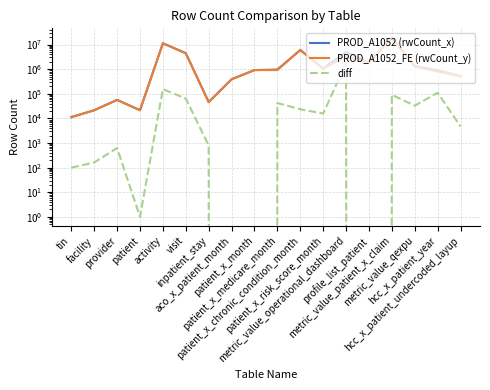

What is the spread (max minus min) of values at patient?

21506